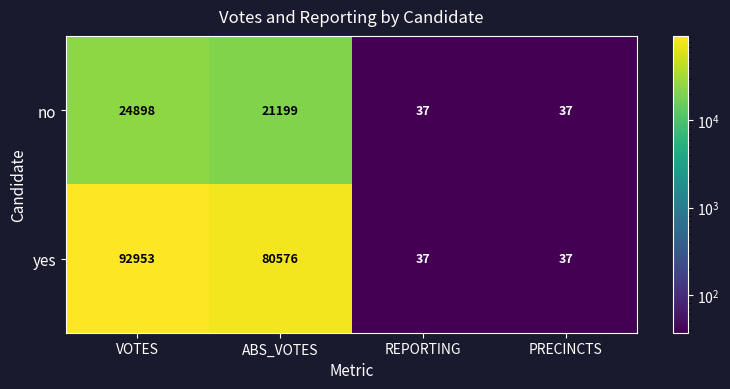

What is the spread (max minus min) of values at ABS_VOTES?

59377